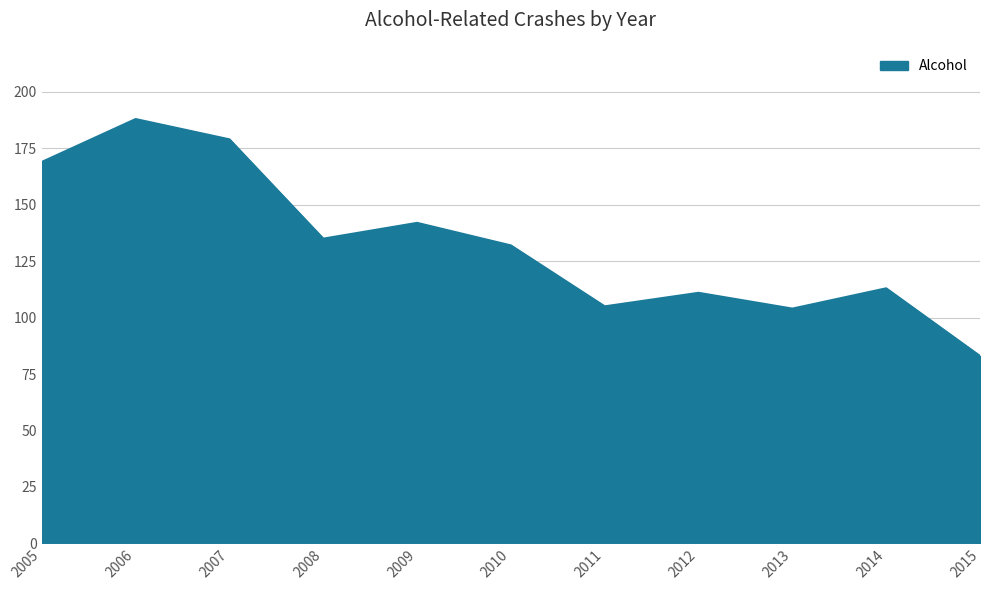

What is the approximate value at 2010?

132